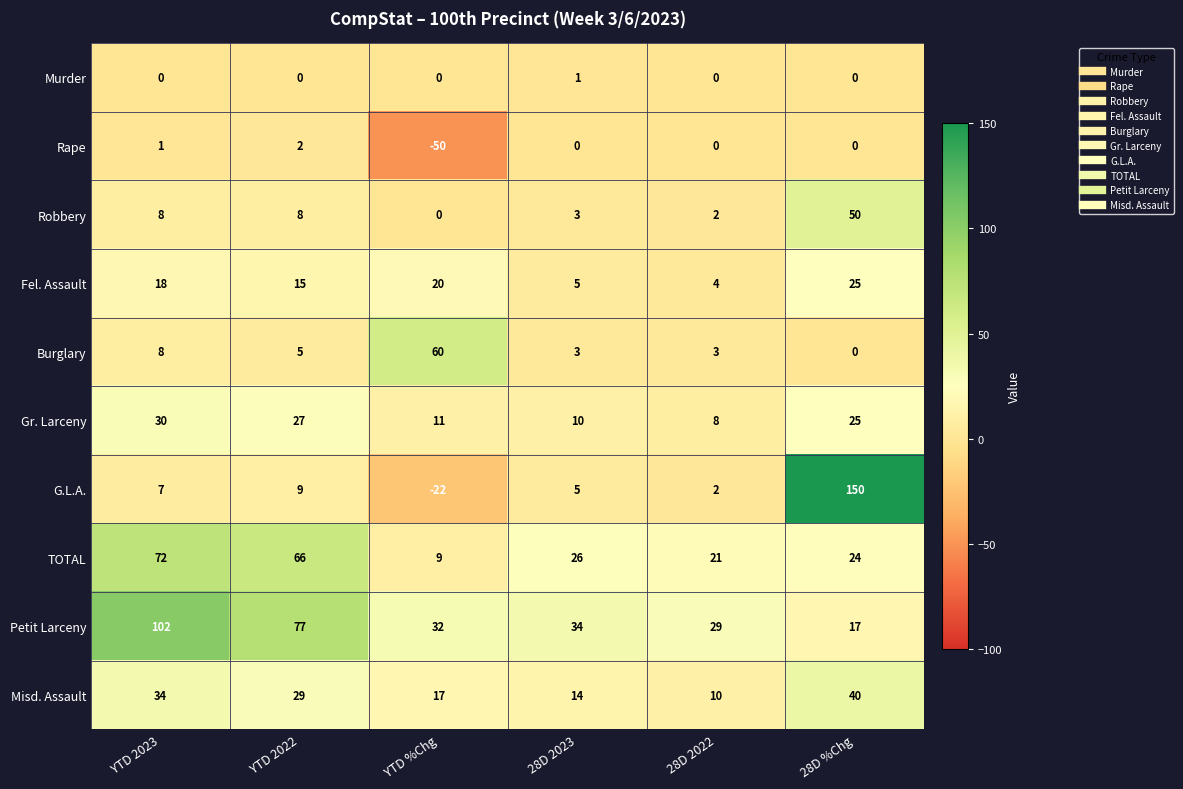

How many negative values does the Rape series have?

1